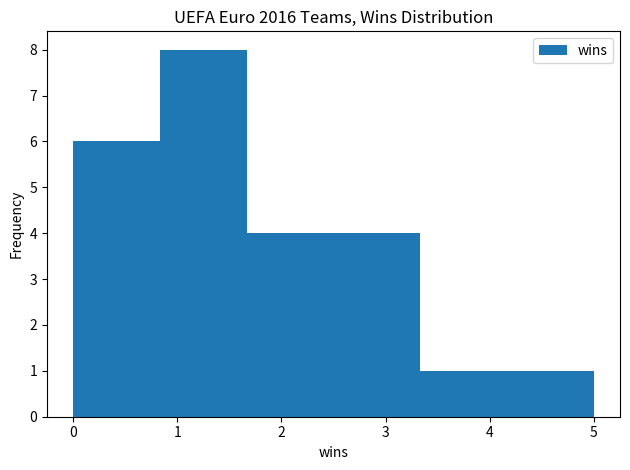

What is the height of the bar covering 0.0 to 0.8 on the x-axis? Neither the bar edges nor the heights are printed on the chart, so give them approximately, as read against the axes.

6